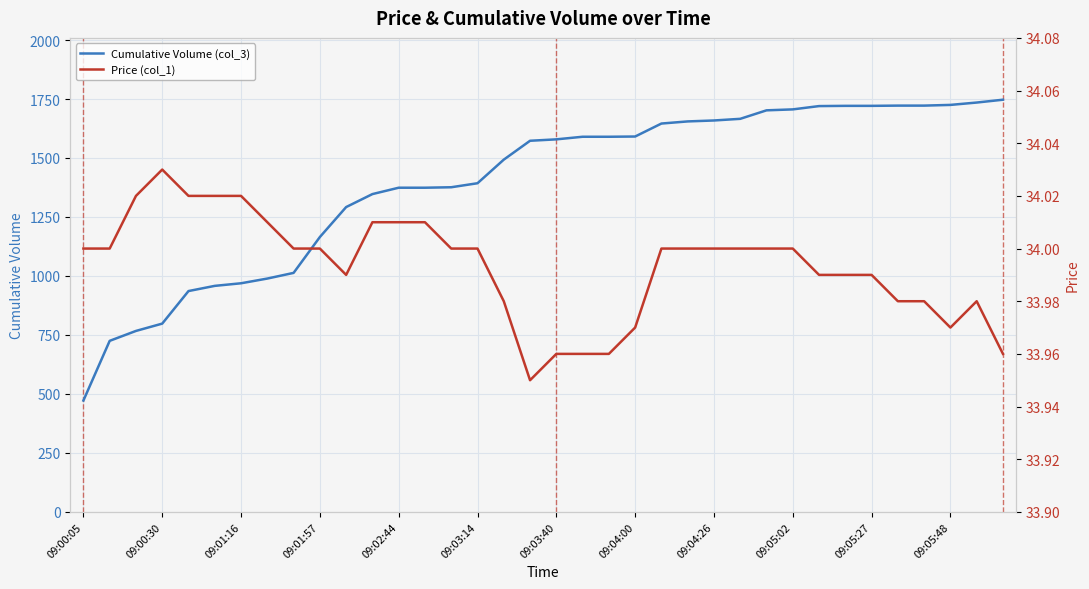

True or false: Cumulative Volume (col_3) has more than 0 interior local peaks.

False